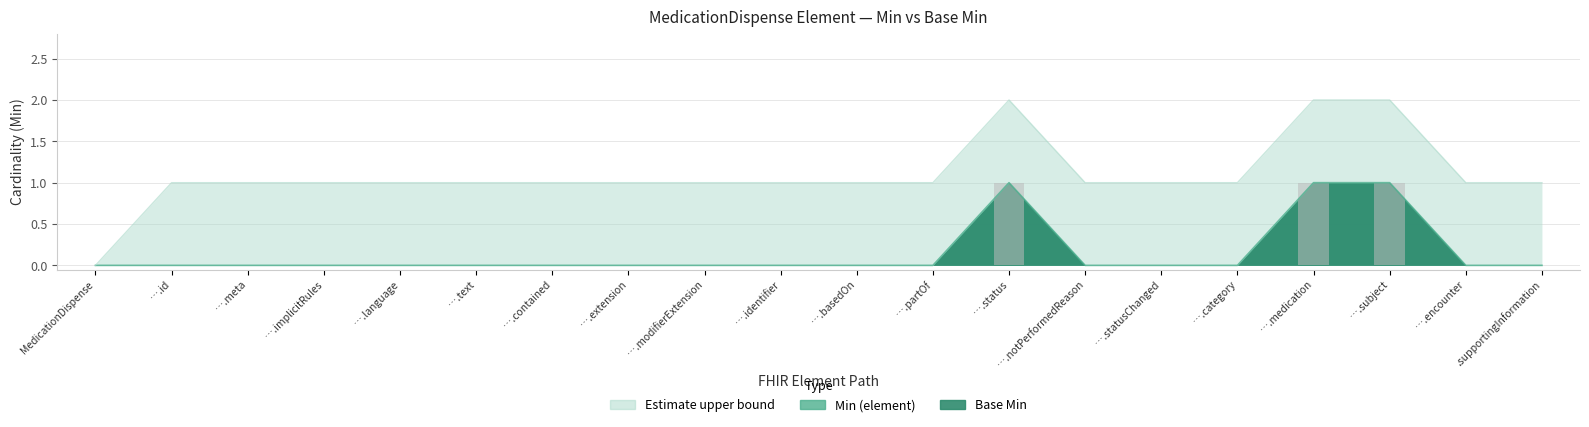

Where is Base Min nearest to the value 0?

MedicationDispense